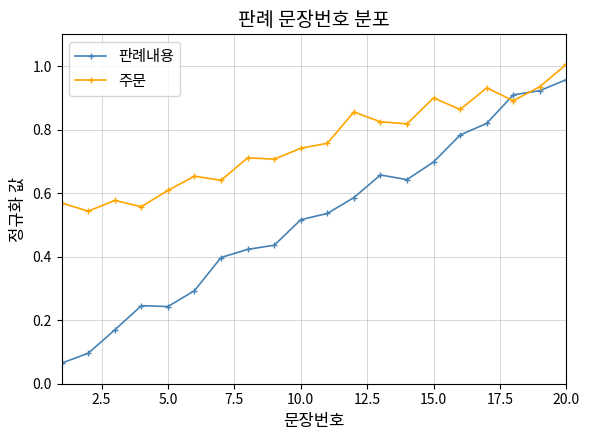

Rank the series by their maximum value, from highest to lowest.

주문, 판례내용